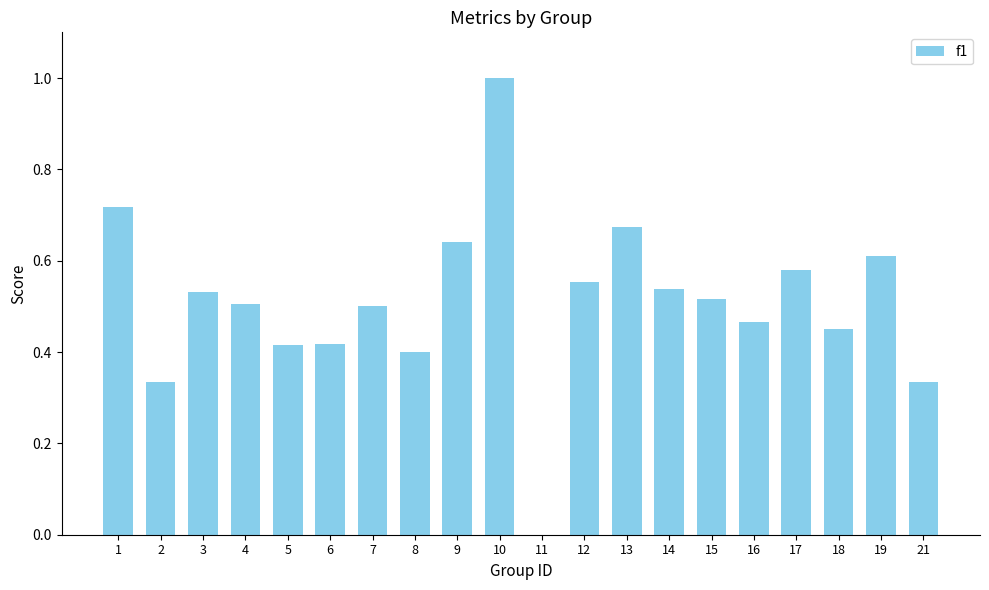

Count the number of categories in the chart.

20